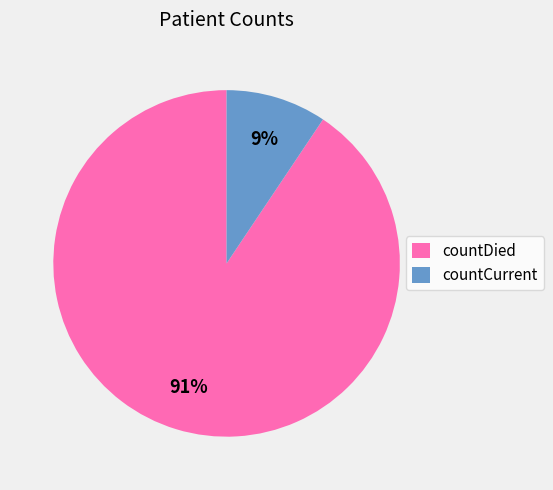

Is the sum of countDied and countCurrent greater than half?

Yes